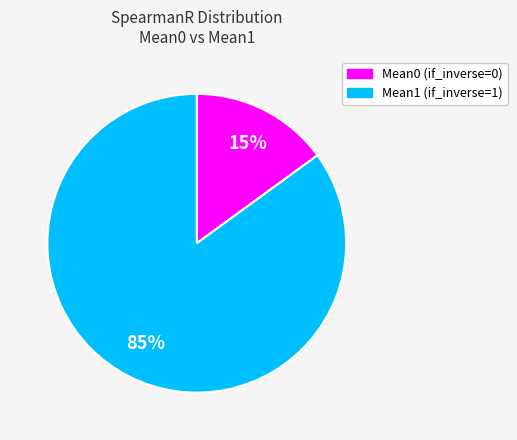

Rank the categories by value from lowest to highest.

Mean0, Mean1